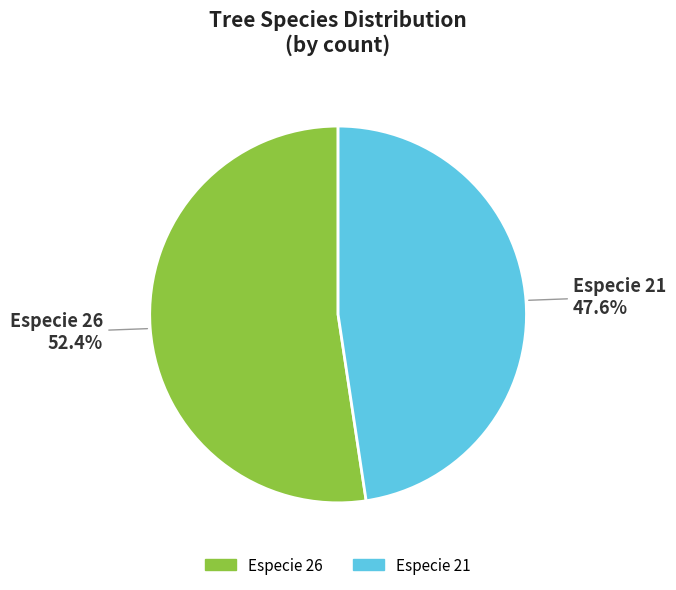

How many segments does this pie chart have?

2